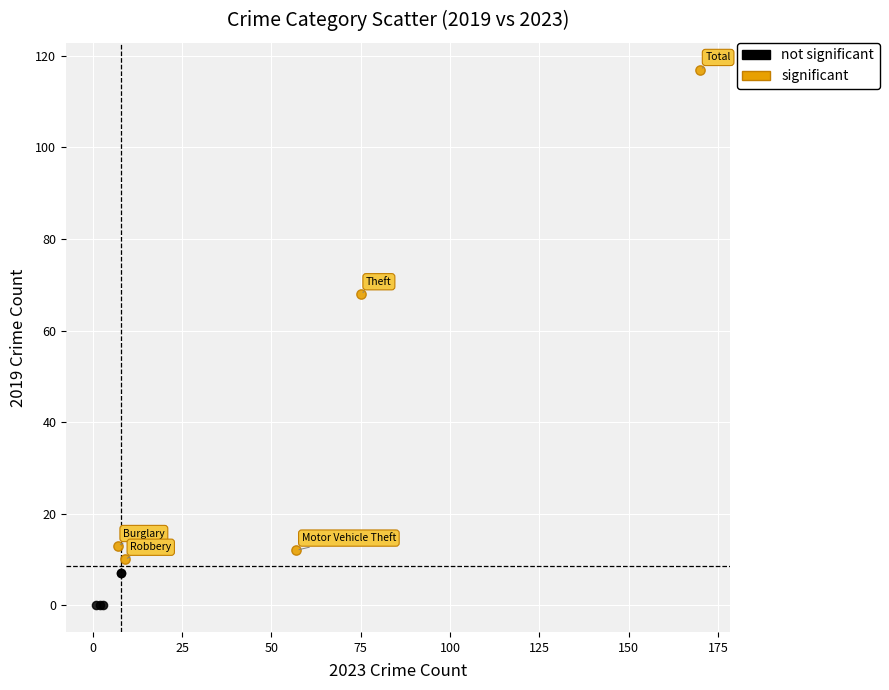

Which series has the widest spread of Y values?

significant